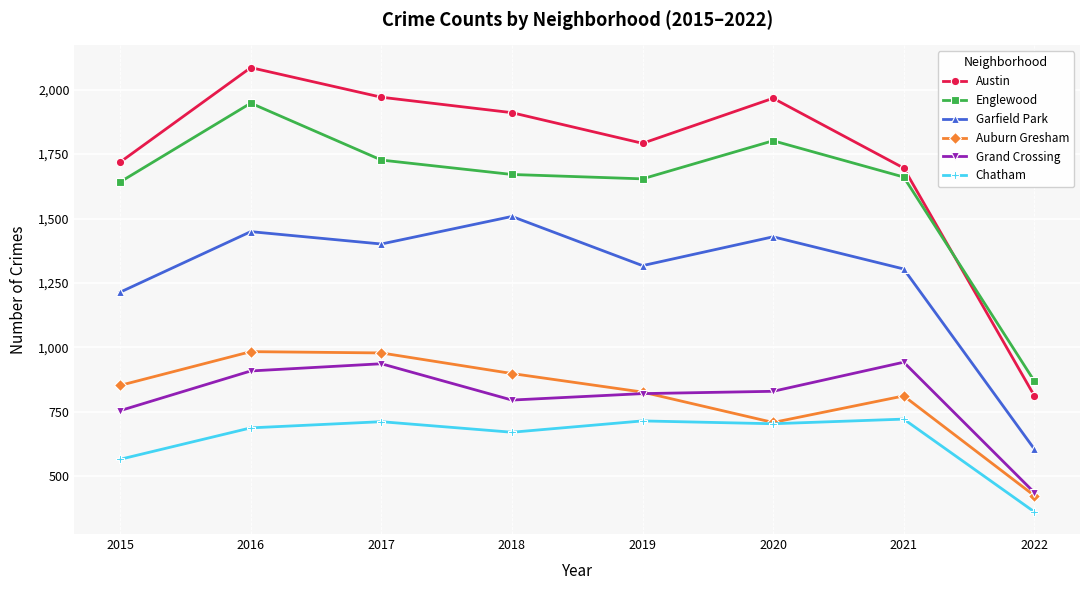

Which series has the largest total across all categories?

Austin